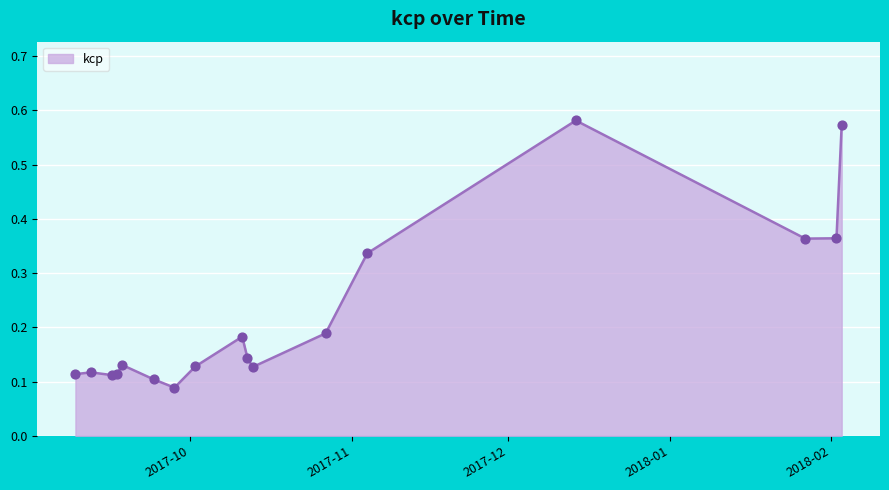

What is the difference between the maximum and minimum values?

0.5